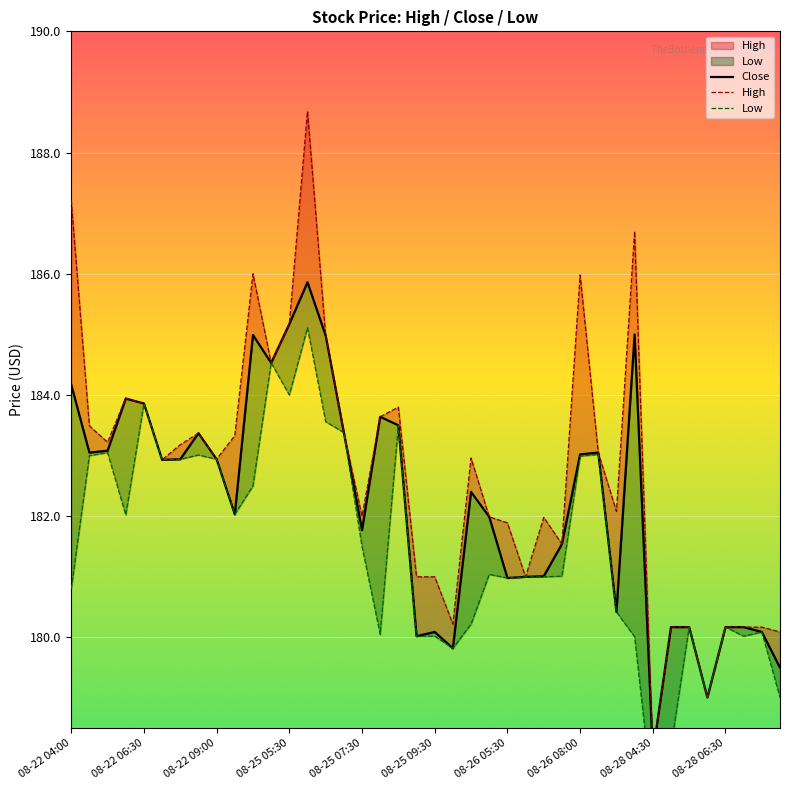

How many lines are shown in the chart?

3